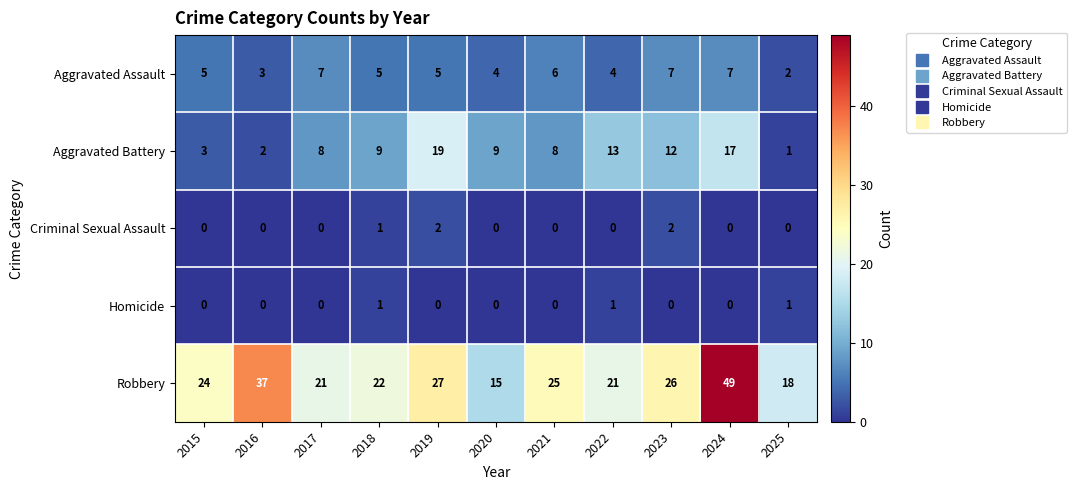

Rank the series at 2019 from lowest to highest value.

Homicide, Criminal Sexual Assault, Aggravated Assault, Aggravated Battery, Robbery